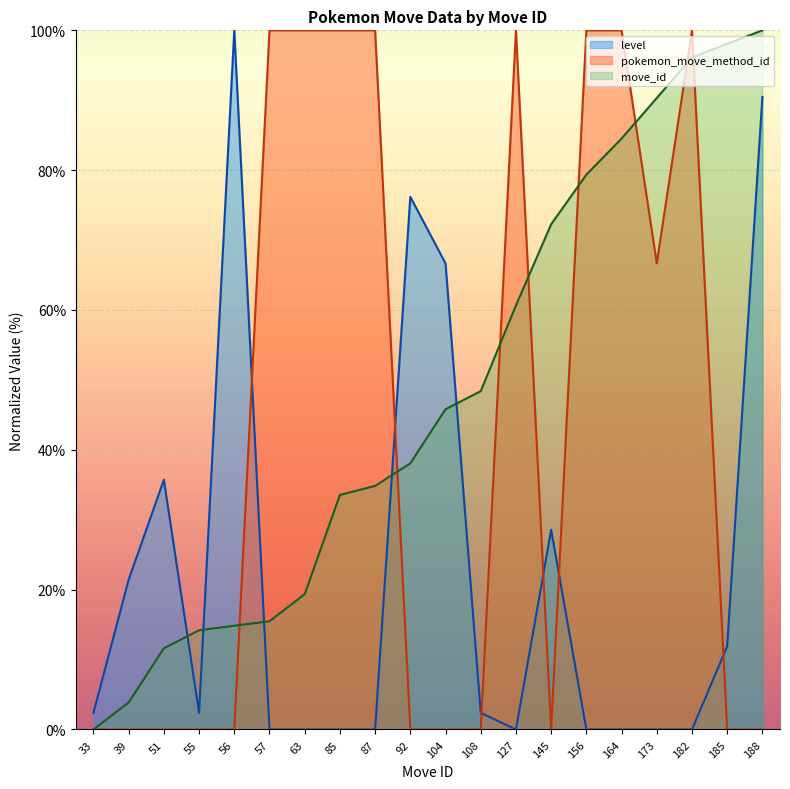

List the series in order of their peak value, lowest first.

move_id, level, pokemon_move_method_id